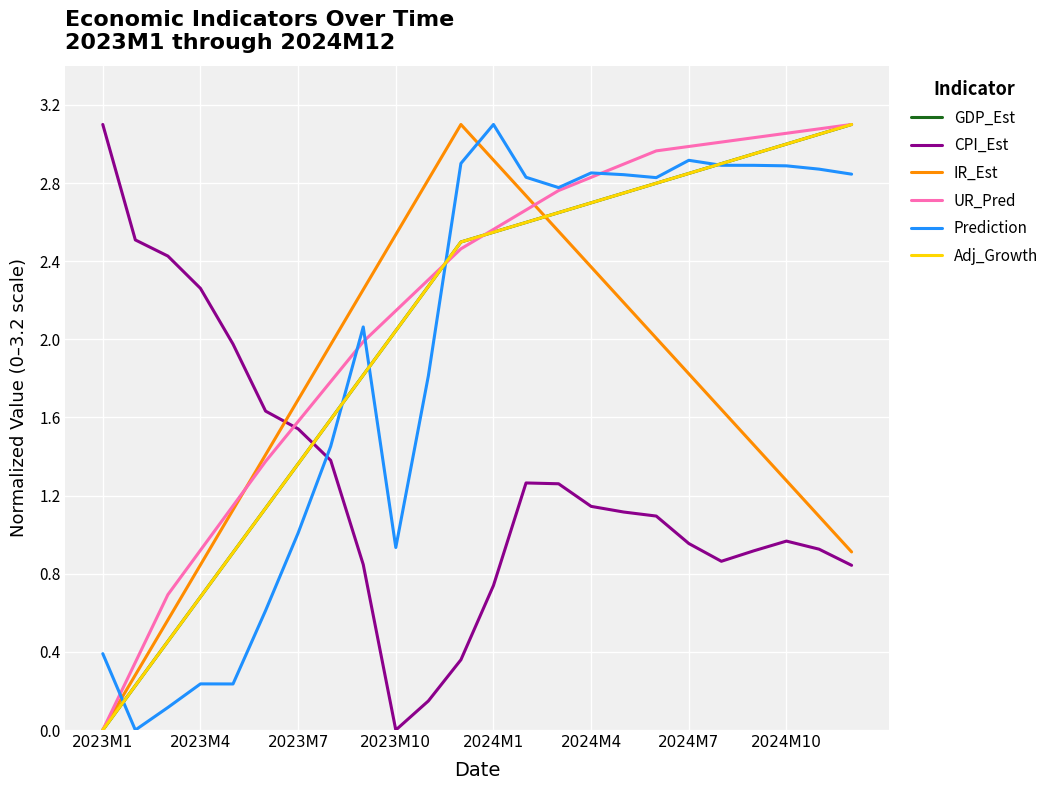

What is the average value of the Adj_Growth series?

2.0